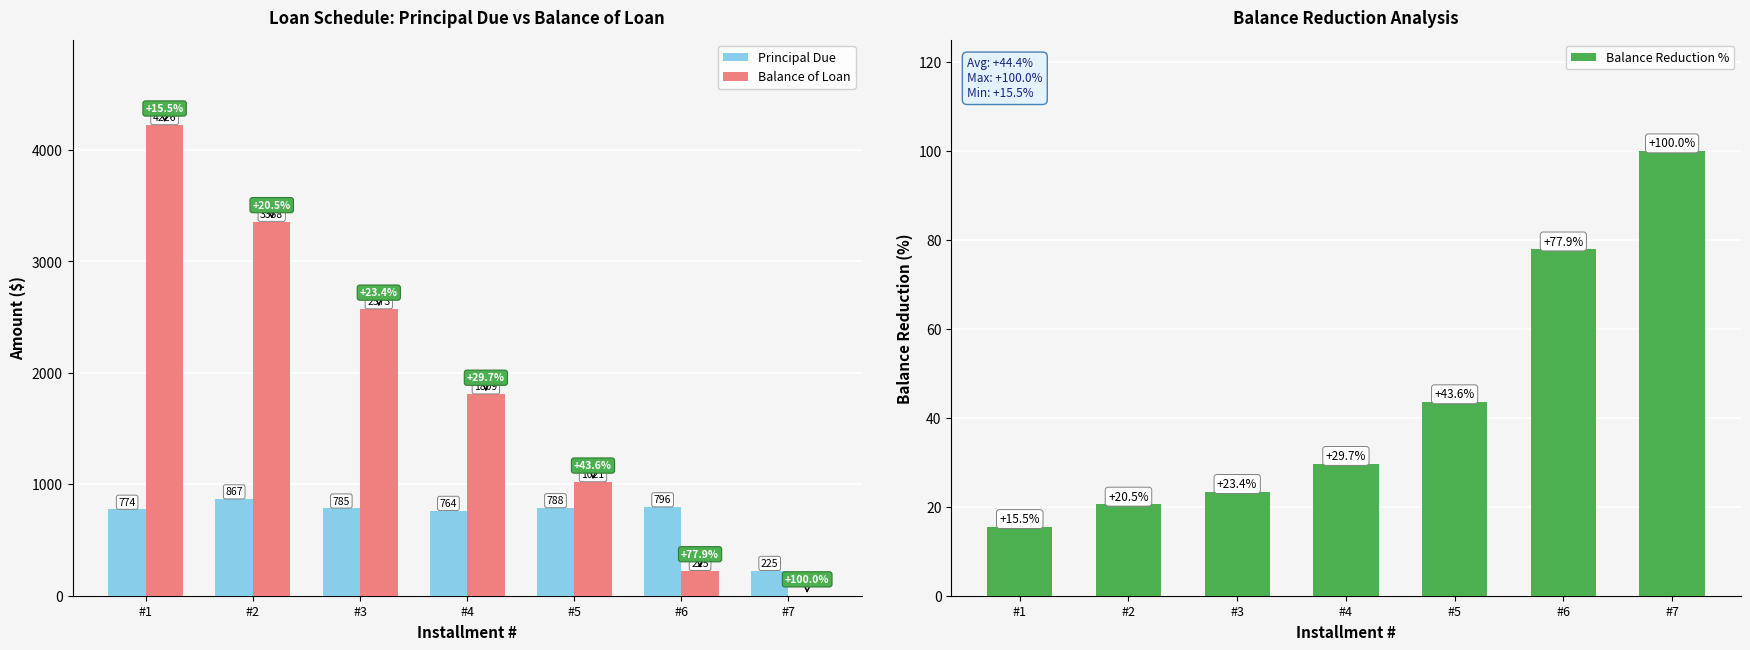

What is the difference between the Balance of Loan values at #7 and #2?

3358.5